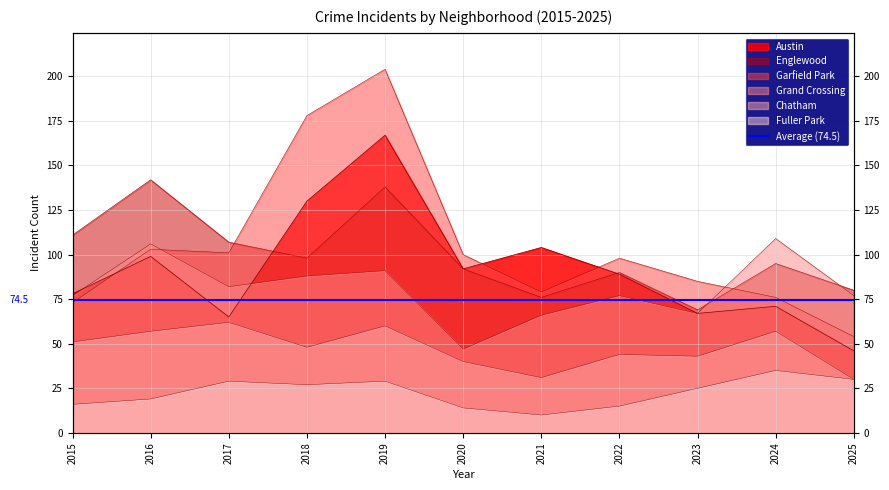

What is the difference between the maximum and minimum values in the Garfield Park series?

150